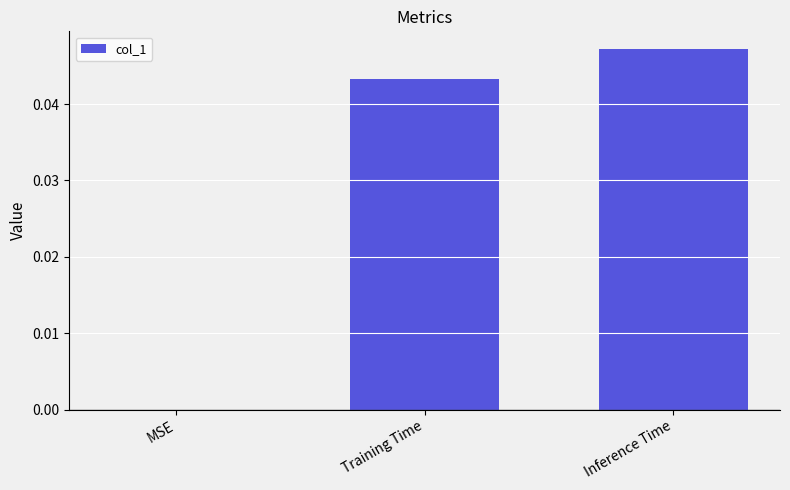

Between MSE and Inference Time, which is larger?

Inference Time